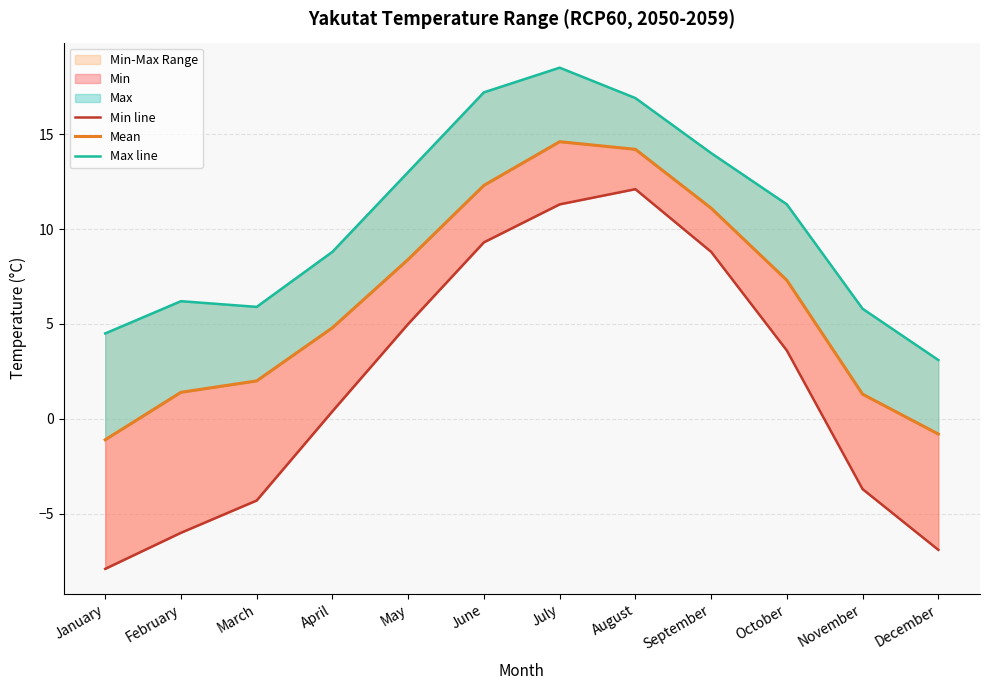

At how many categories does at least one series exceed -7?

12